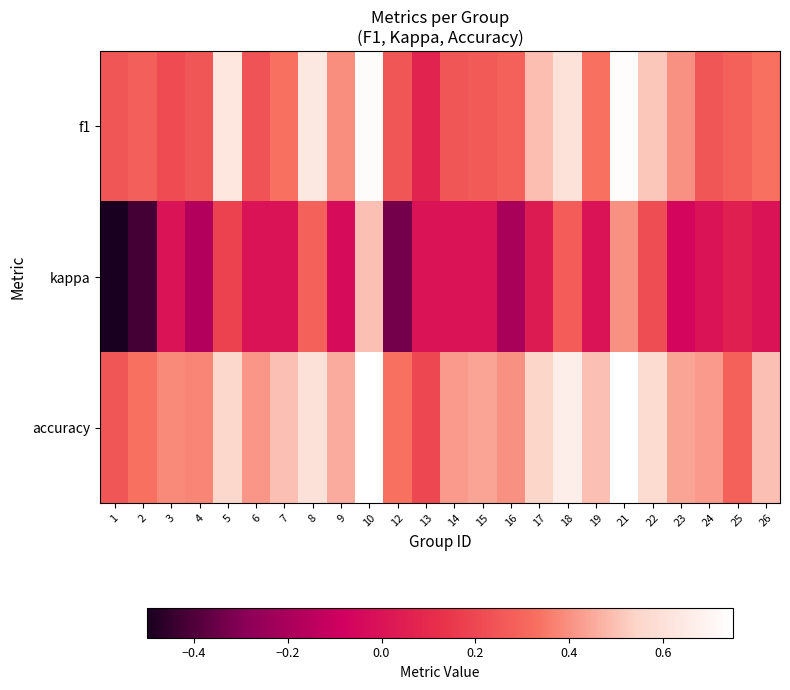

Between 12 and 5, which is larger?

5